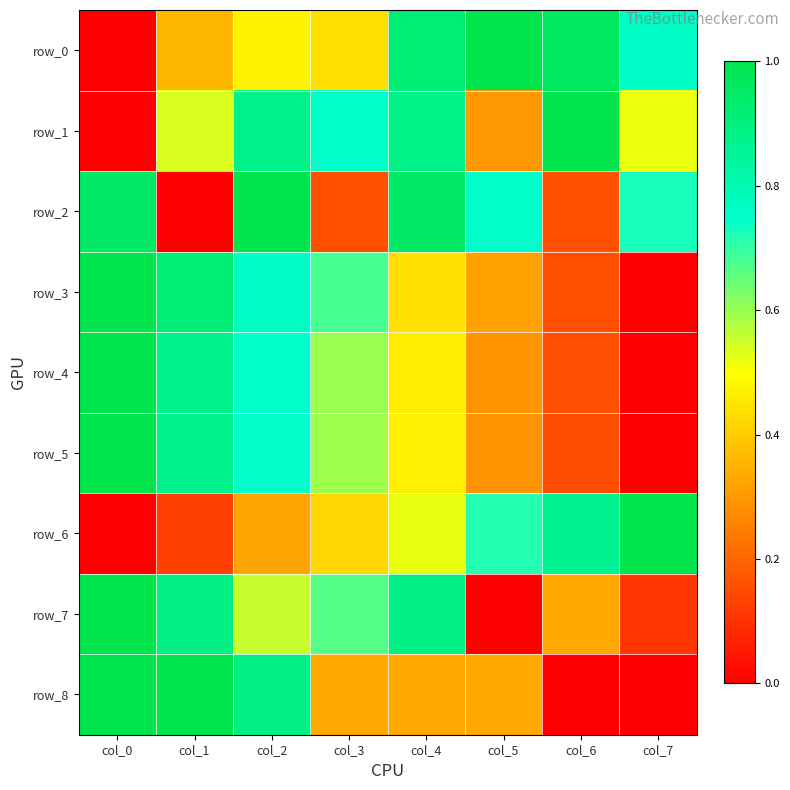

What is the total value across all series at col_5?

4.0